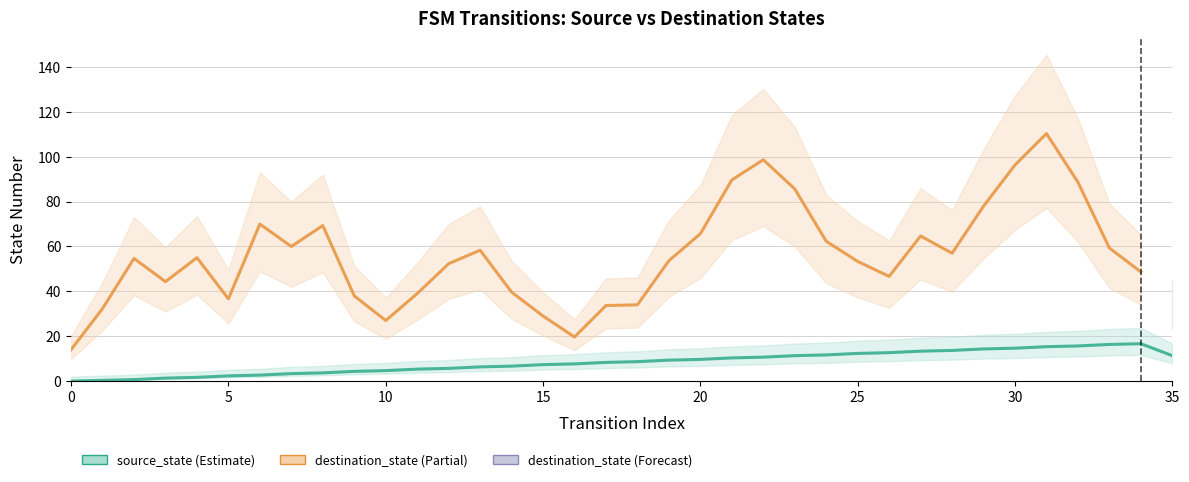

Count the number of values greater than 8.

19